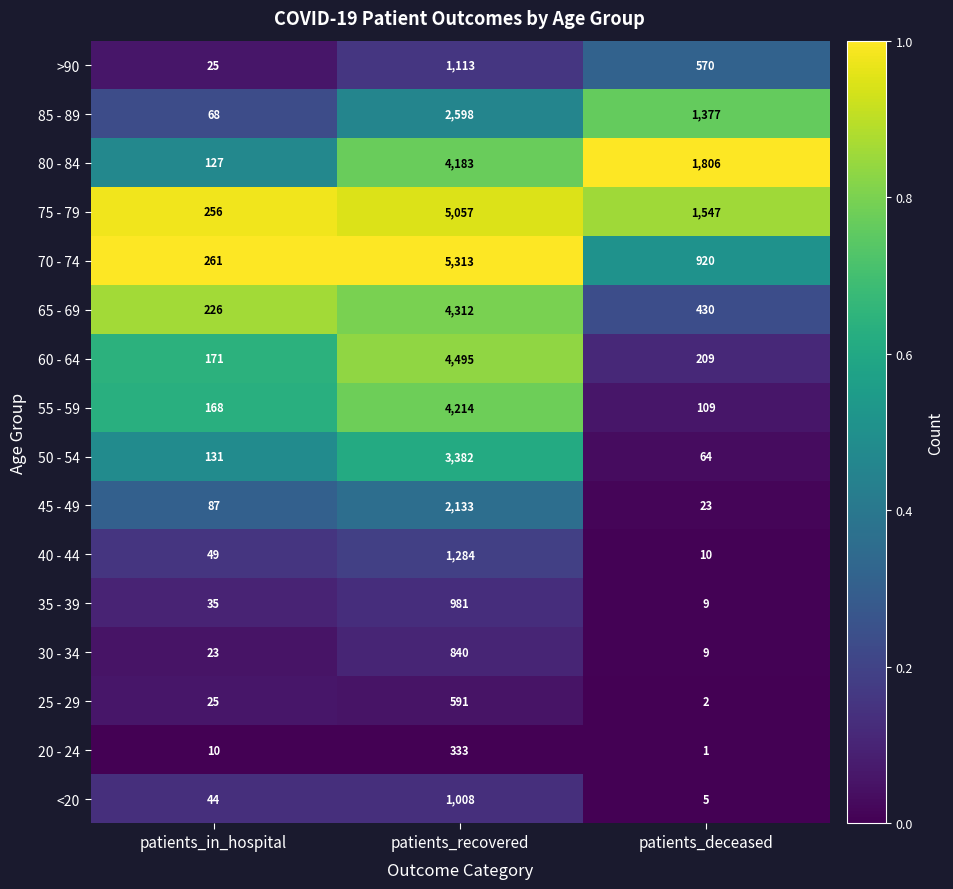

List the series in order of their peak value, highest first.

70 - 74, 75 - 79, 60 - 64, 65 - 69, 55 - 59, 80 - 84, 50 - 54, 85 - 89, 45 - 49, 40 - 44, >90, <20, 35 - 39, 30 - 34, 25 - 29, 20 - 24